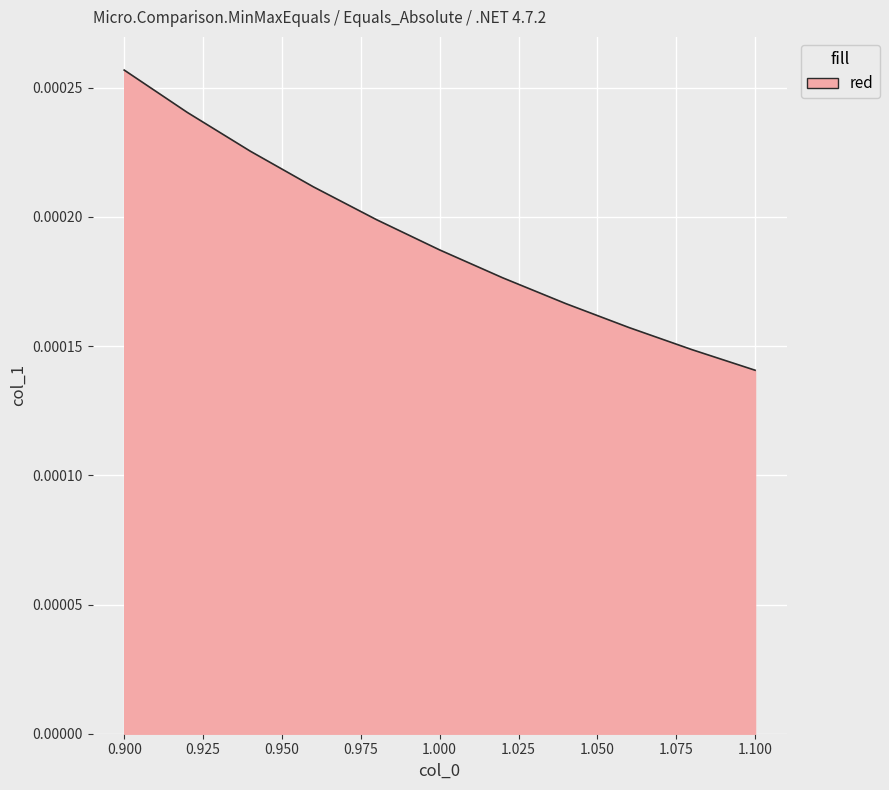

Does the chart have visible grid lines?

Yes